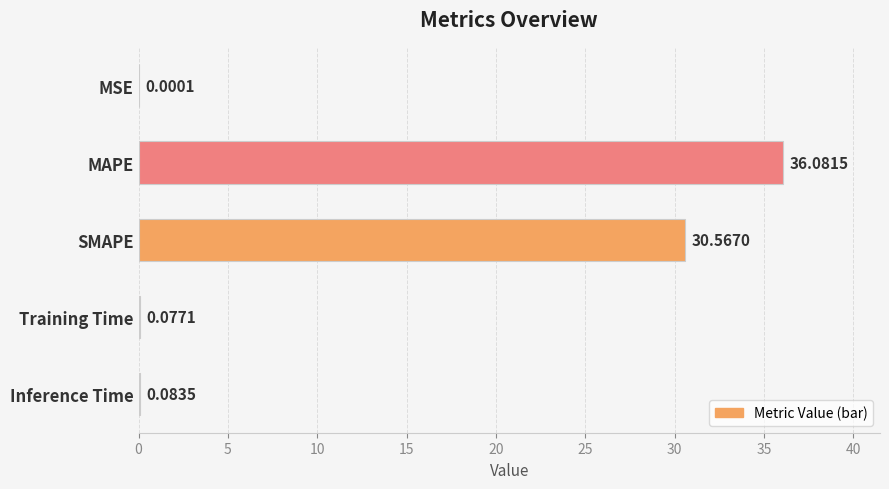

What is the average value?

13.4